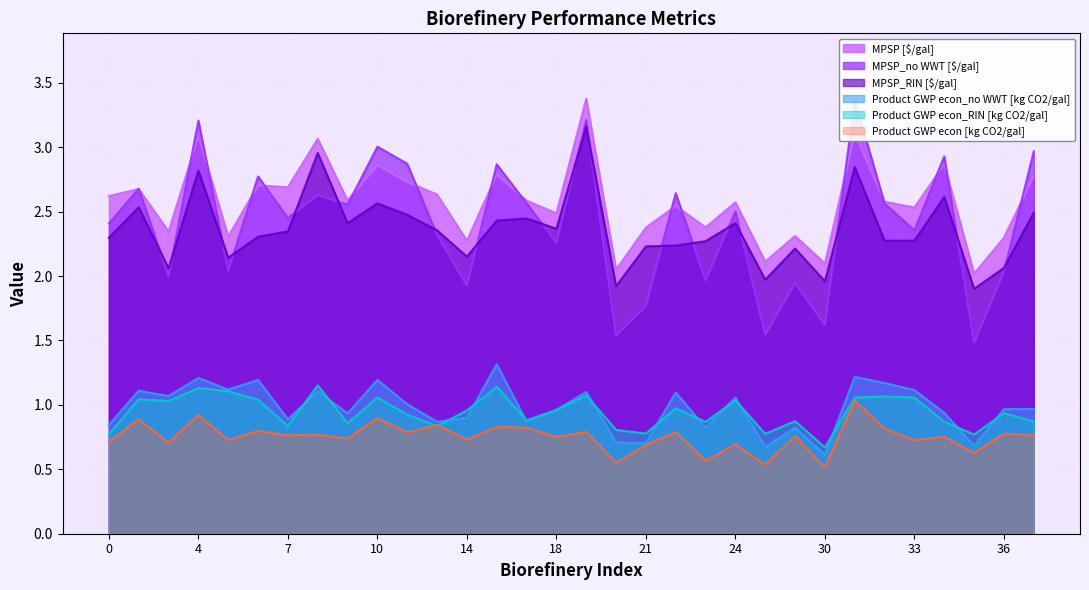

True or false: MPSP_no WWT [$/gal] has a value of 3.0 at 10.

True